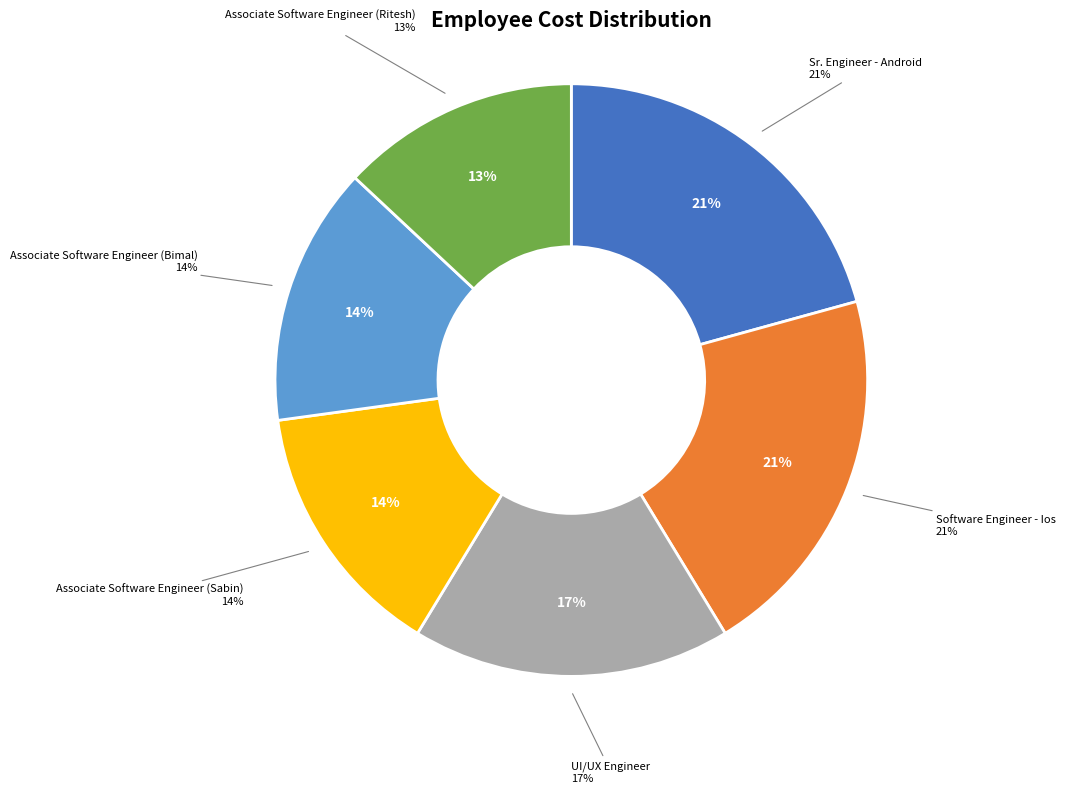

How many slices are in this pie chart?

6